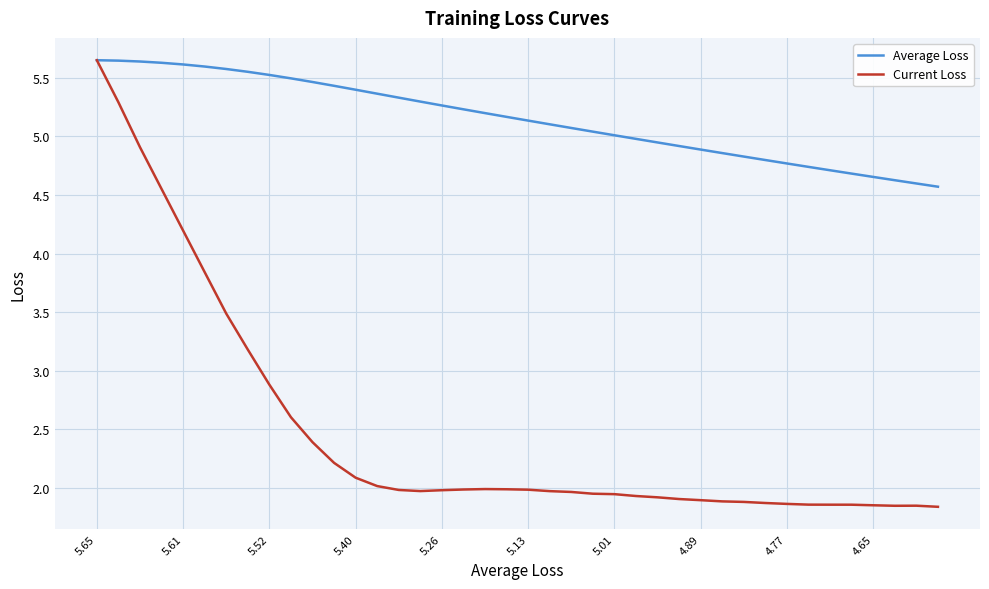

Rank the series by their average value, from highest to lowest.

Average Loss, Current Loss